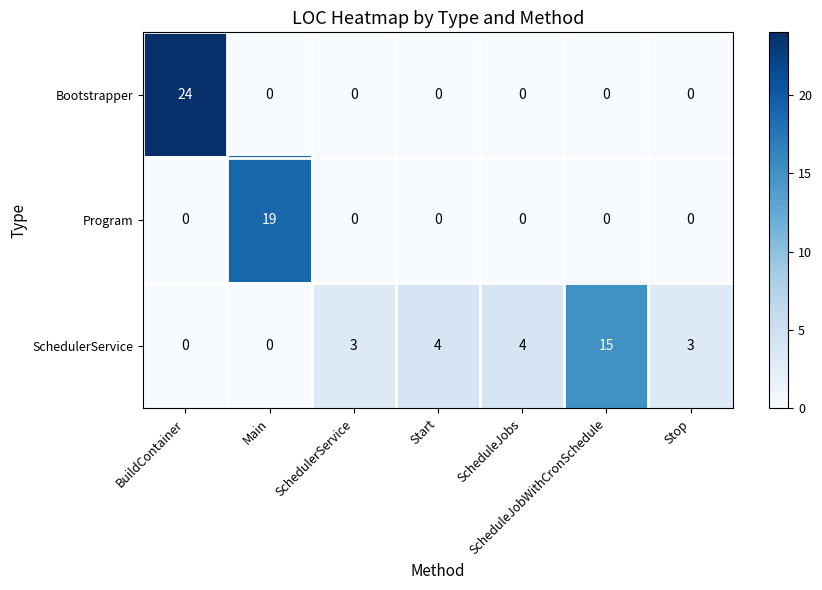

What is the spread (max minus min) of values at Main?

19